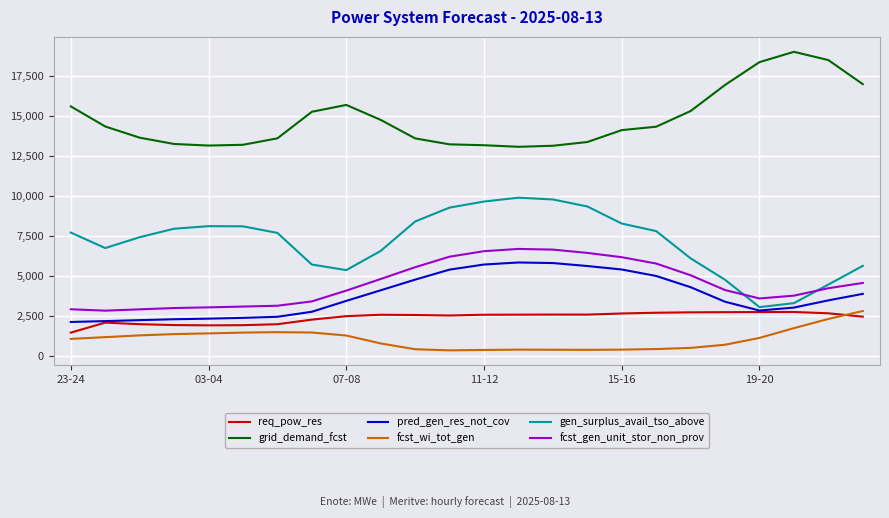

Does the chart display data point markers on the line(s)?

No